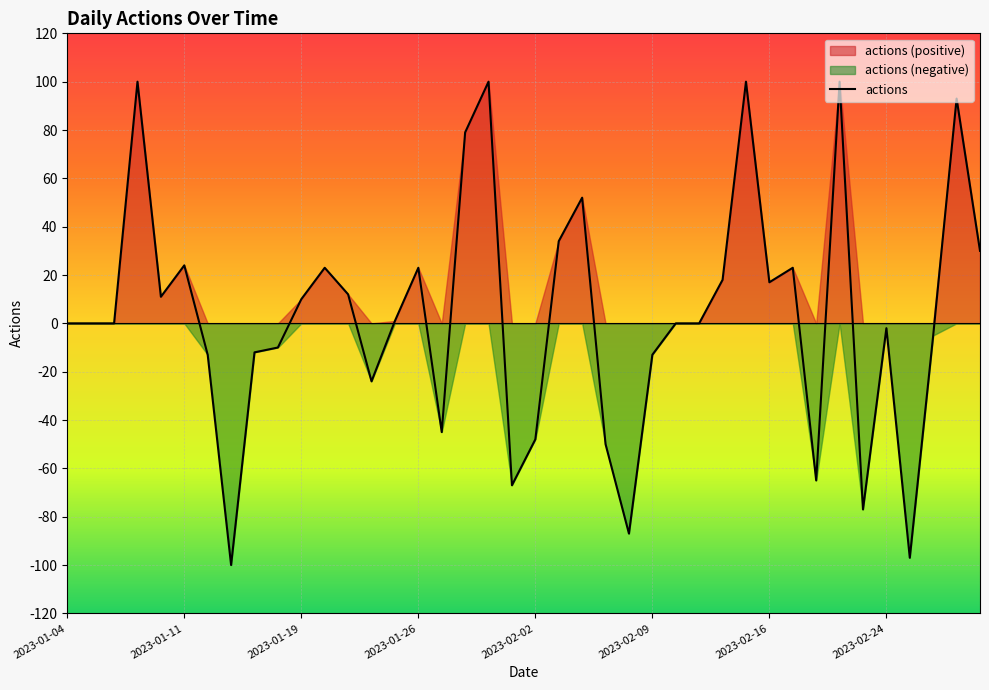

Reading right to left, extract all data points from this chart.

30	93	-5	-97	-2	-77	100	-65	23	17	100	18	0	0	-13	-87	-50	52	34	-48	-67	100	79	-45	23	1	-24	12	23	10	-10	-12	-100	-13	24	11	100	0	0	0